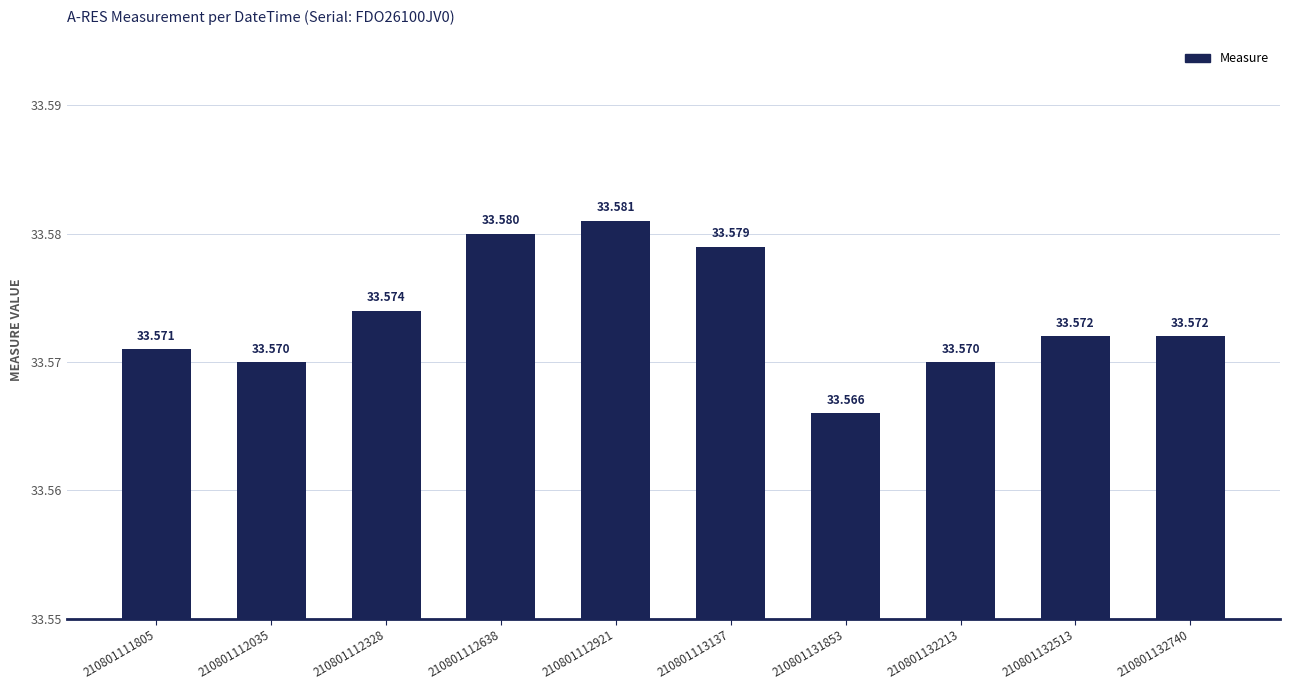

List the labels in order of value, smallest first.

210801131853, 210801112035, 210801132213, 210801111805, 210801132513, 210801132740, 210801112328, 210801113137, 210801112638, 210801112921